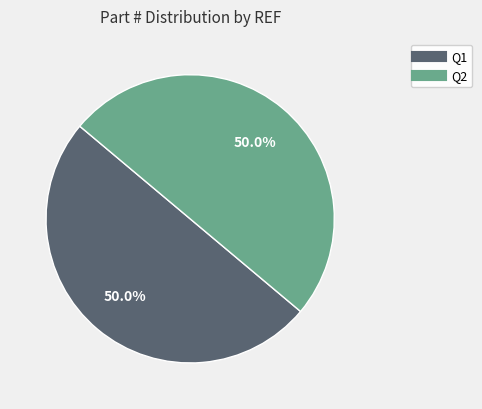

What is the ratio of the value at Q2 to the value at Q1?

1.0